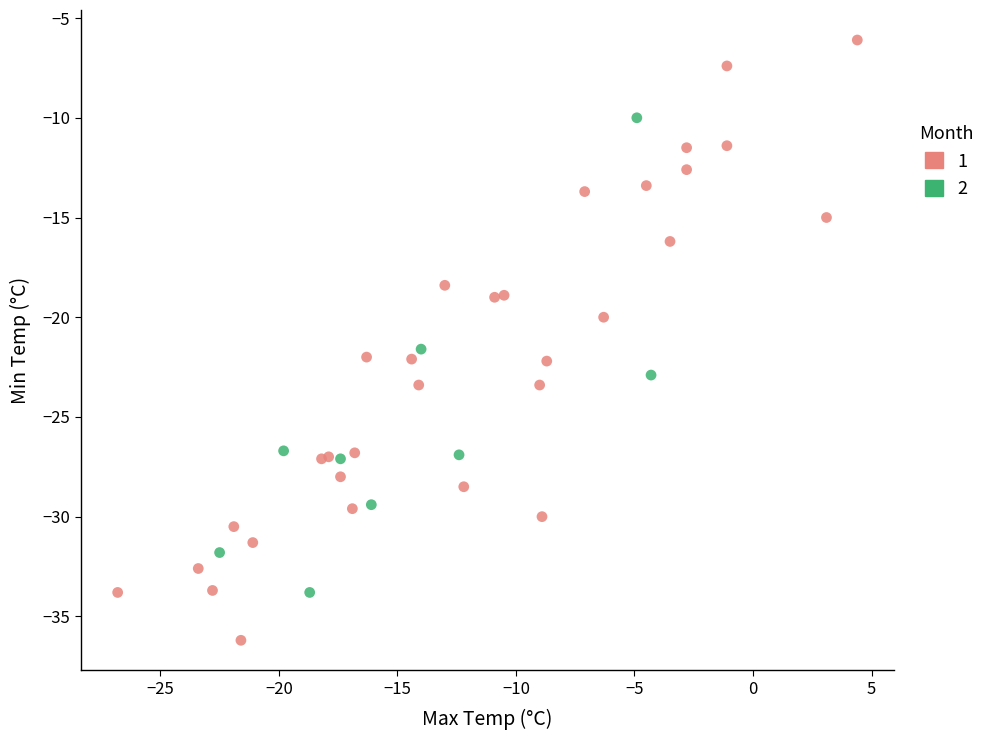

Which series reaches the maximum Y coordinate?

1